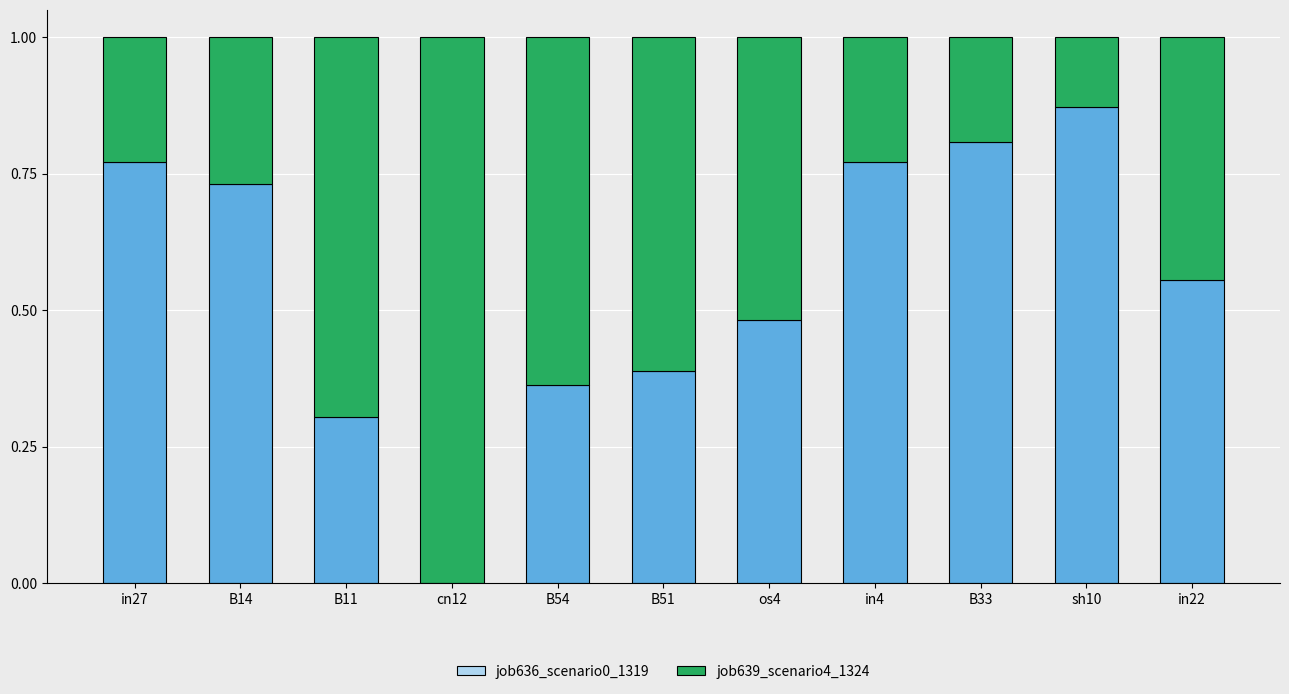

At how many categories does at least one series exceed 0?

11